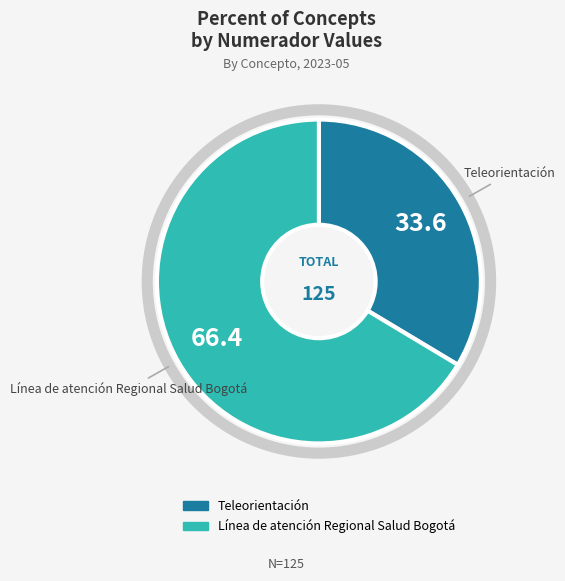

Do Línea de atención Regional Salud Bogotá and Teleorientación together represent more than half of the pie?

Yes